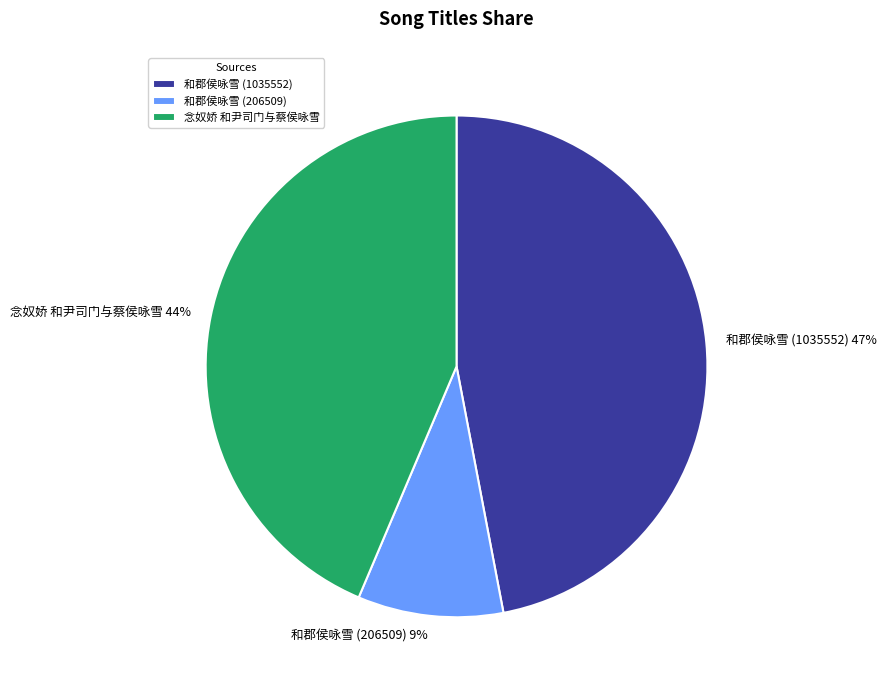

Does 和郡侯咏雪 (206509) represent more than half of the total?

No